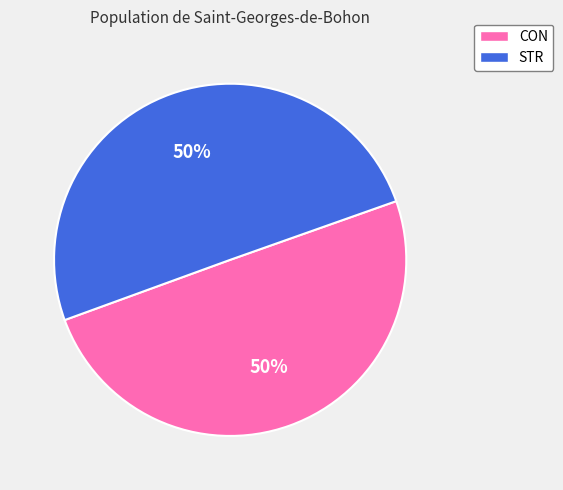

Is the sum of STR and CON greater than half?

Yes